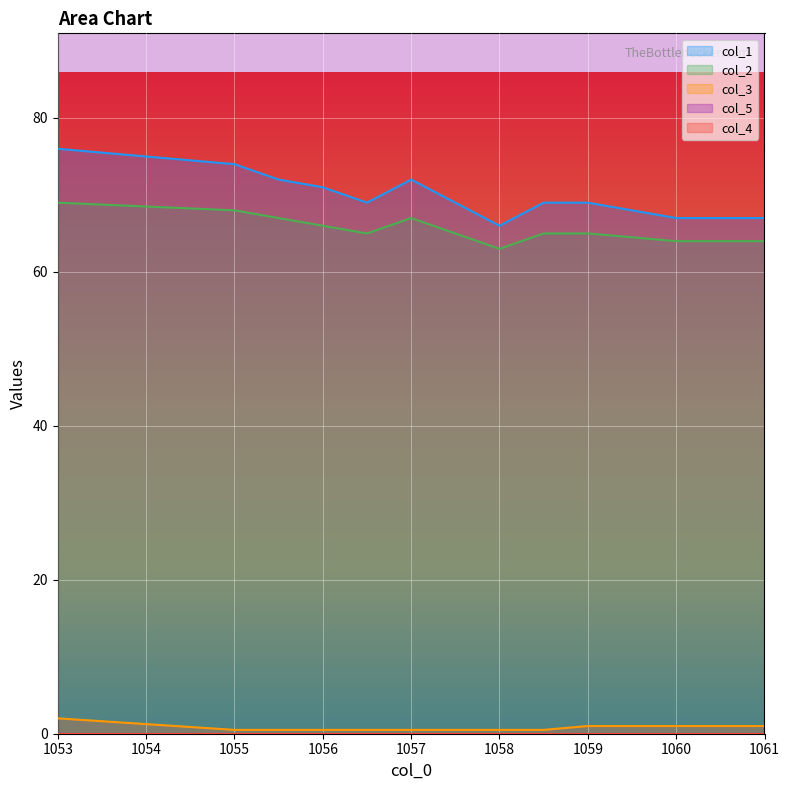

What is the average value of the col_3 series?

0.8